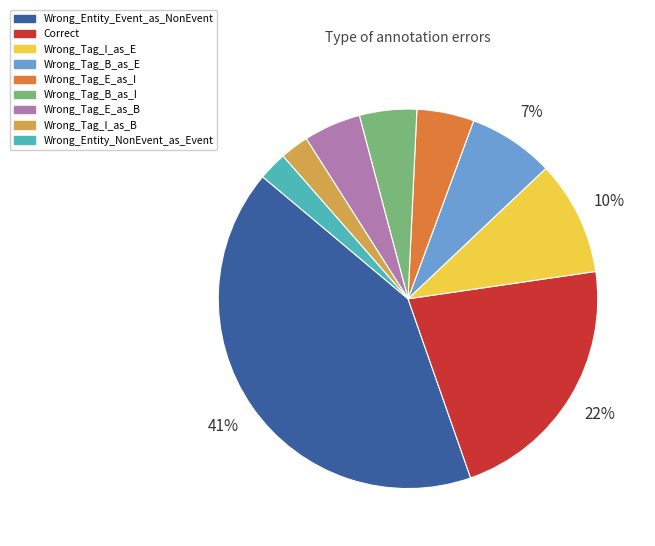

Does Wrong_Tag_I_as_B account for over 50% of the chart?

No